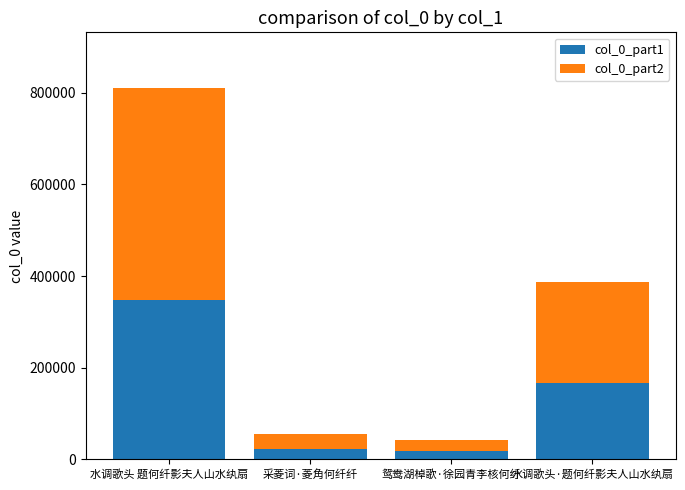

Does the chart contain stacked bars?

Yes